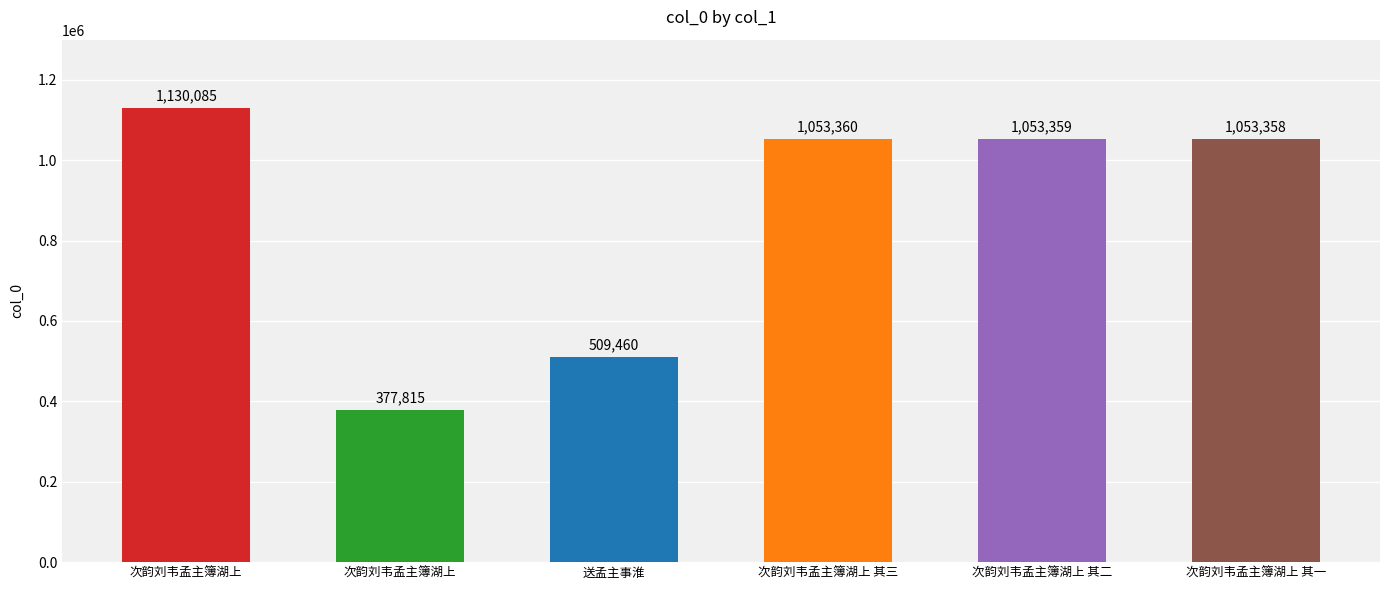

Where is the data nearest to the value 753950?

送孟主事淮